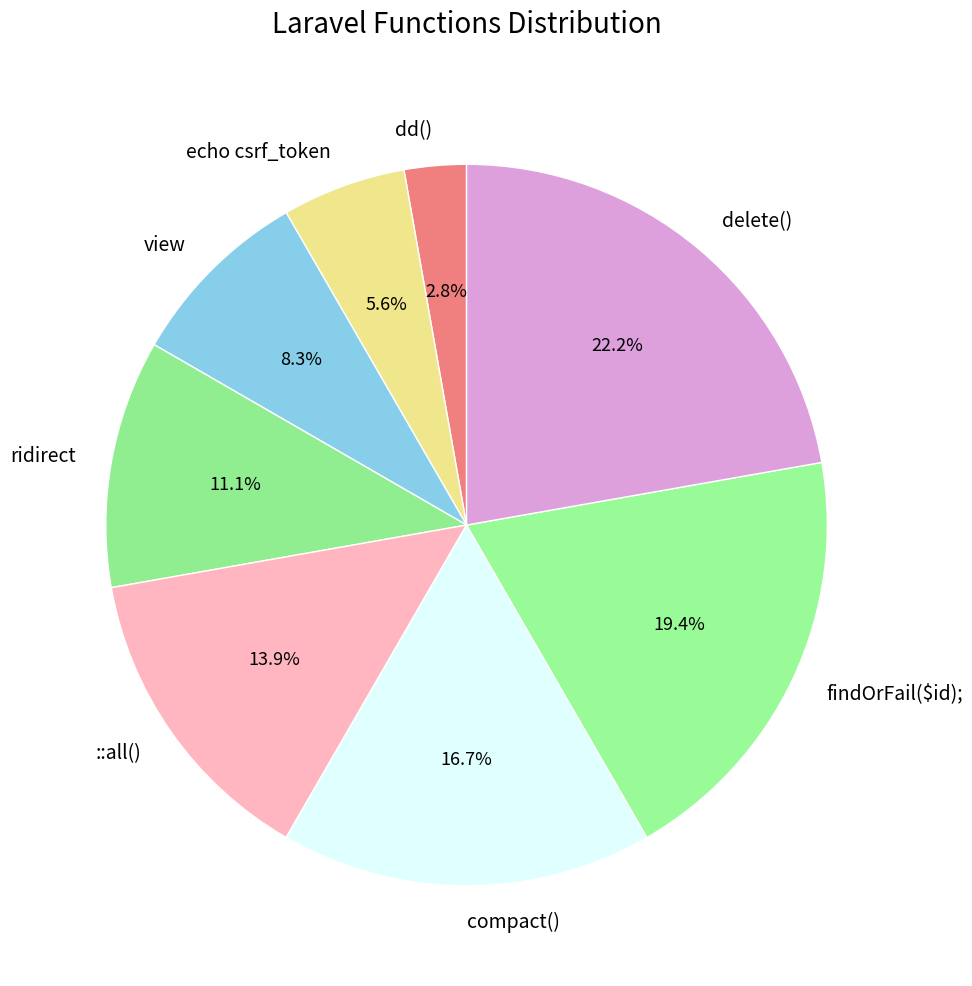

Is dd() the majority of the pie?

No